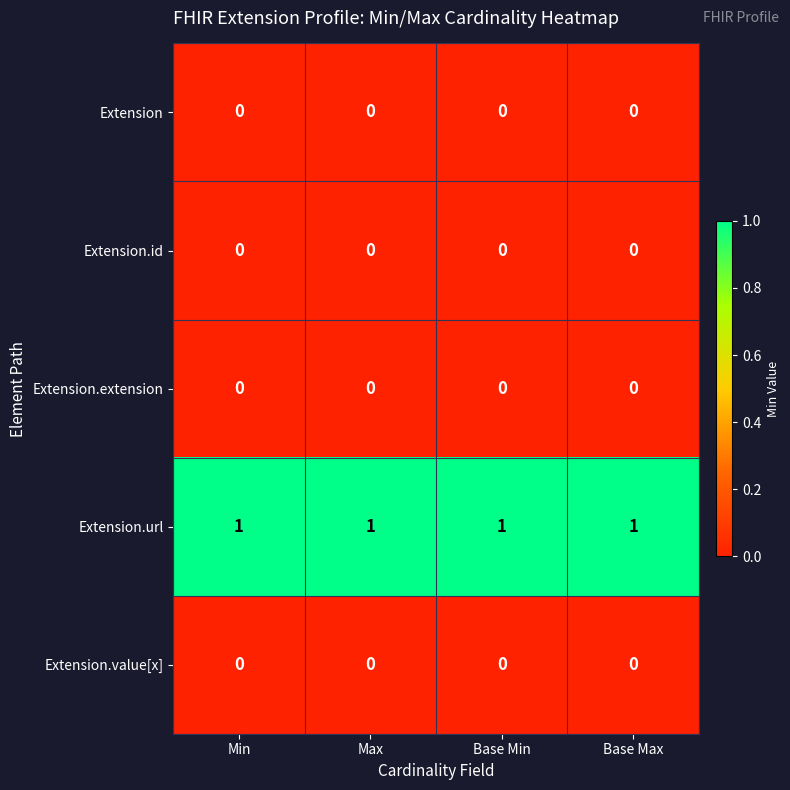

Is it true that Extension.extension equals 0 at Base Max?

True